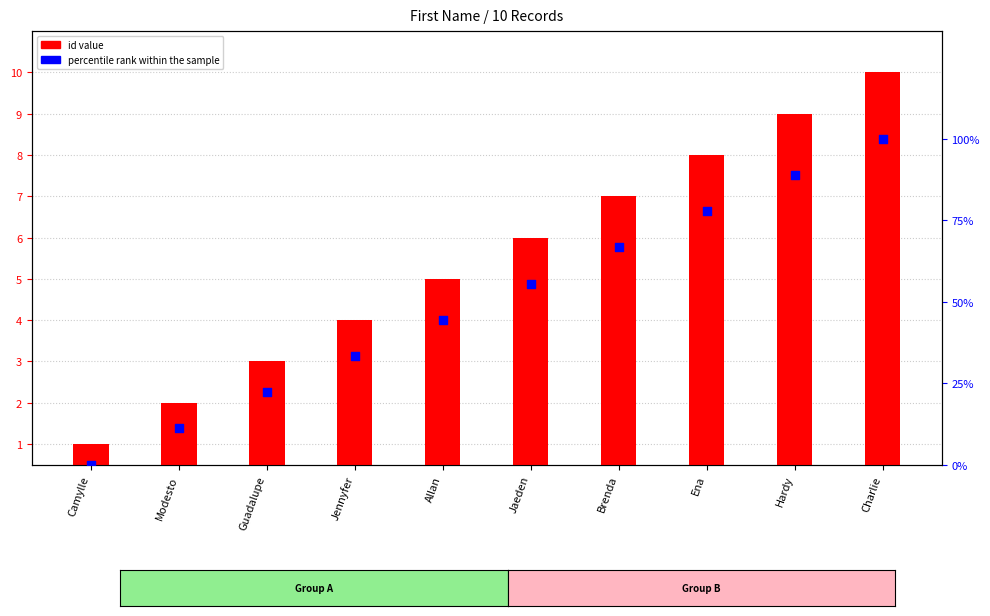

Which series reaches the maximum Y coordinate?

percentile rank within the sample